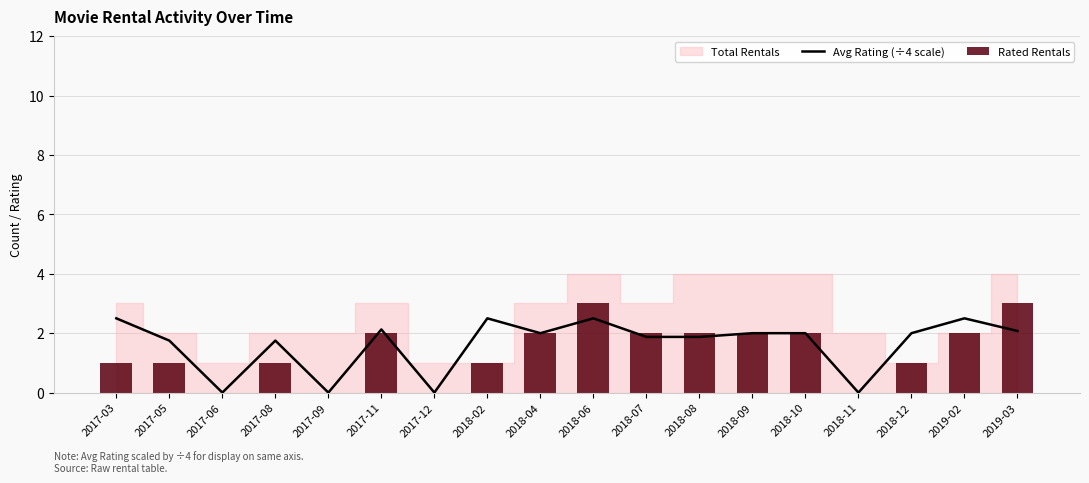

How many data points in Avg Rating (÷4 scale) are less than 2?

8